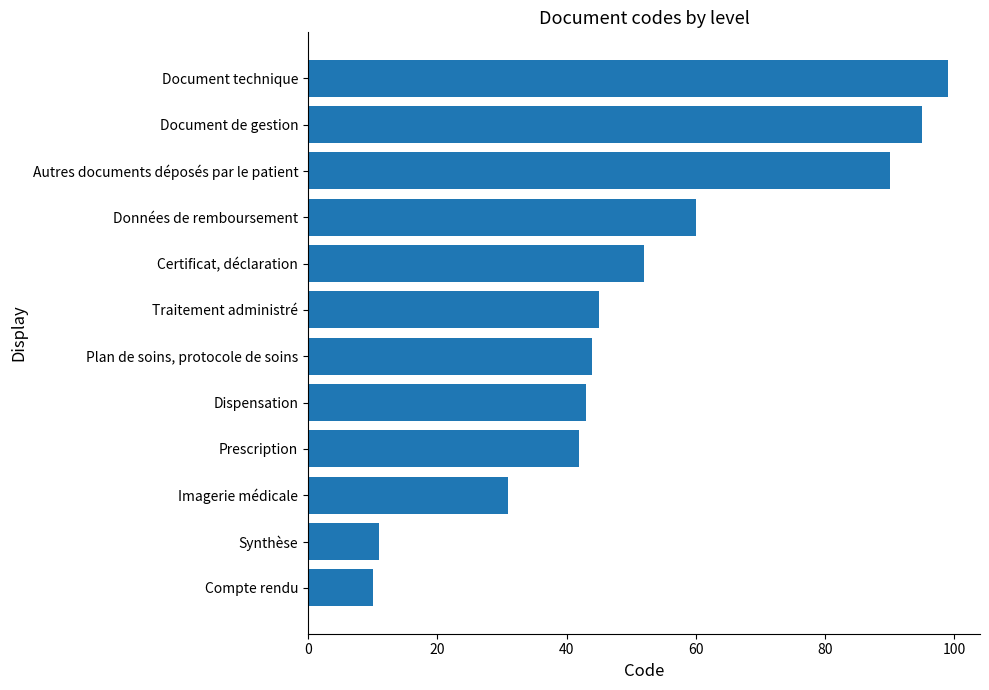

What is the sum of the values at Autres documents déposés par le patient and Certificat, déclaration?

142